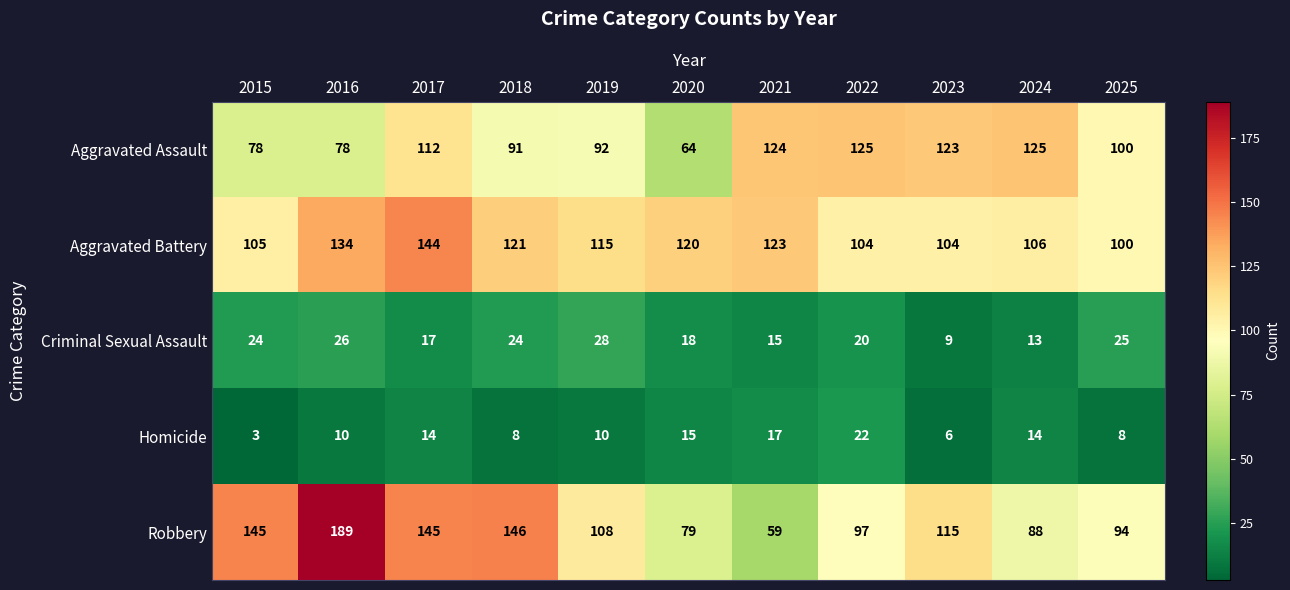

At how many categories does at least one series exceed 95?

11